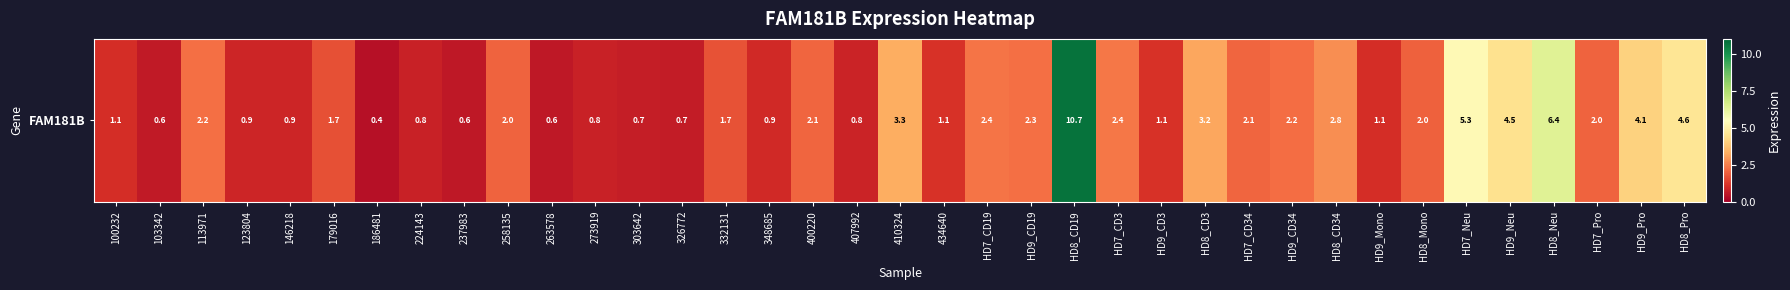

Reading right to left, transcribe all the data shown in this chart.

4.6	4.1	2.0	6.4	4.5	5.3	2.0	1.1	2.8	2.2	2.1	3.2	1.1	2.4	10.7	2.3	2.4	1.1	3.3	0.8	2.1	0.9	1.7	0.7	0.7	0.8	0.6	2.0	0.6	0.8	0.4	1.7	0.9	0.9	2.2	0.6	1.1